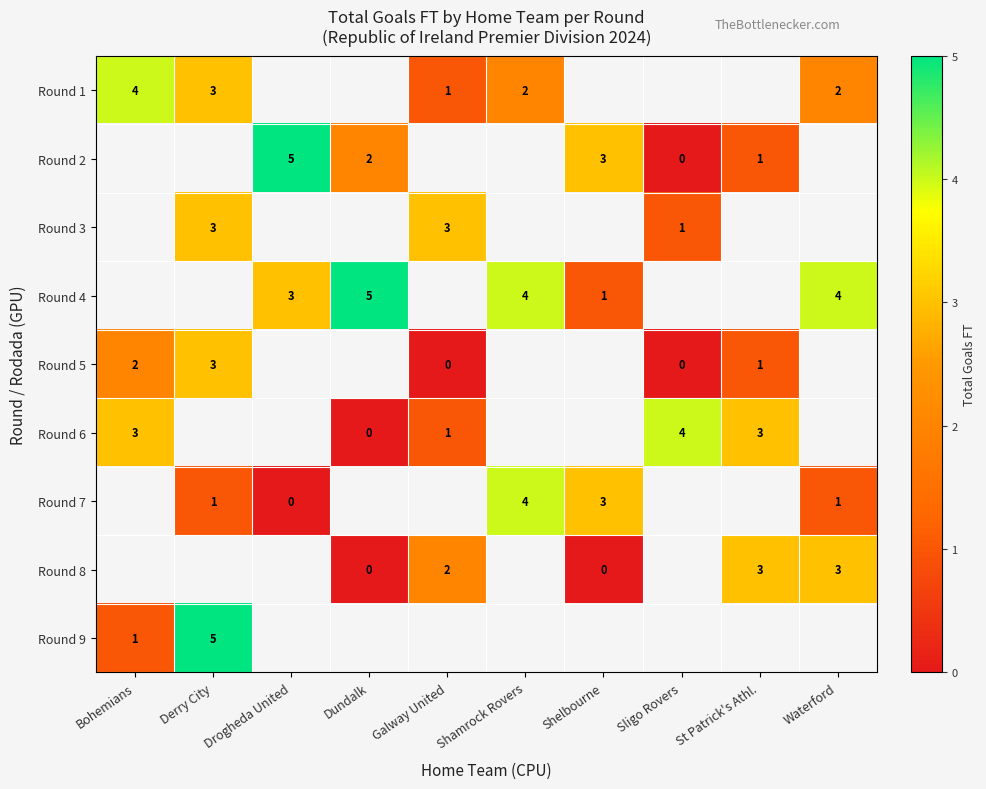

The value of Round 9 at Bohemians is 1. True or false?

True